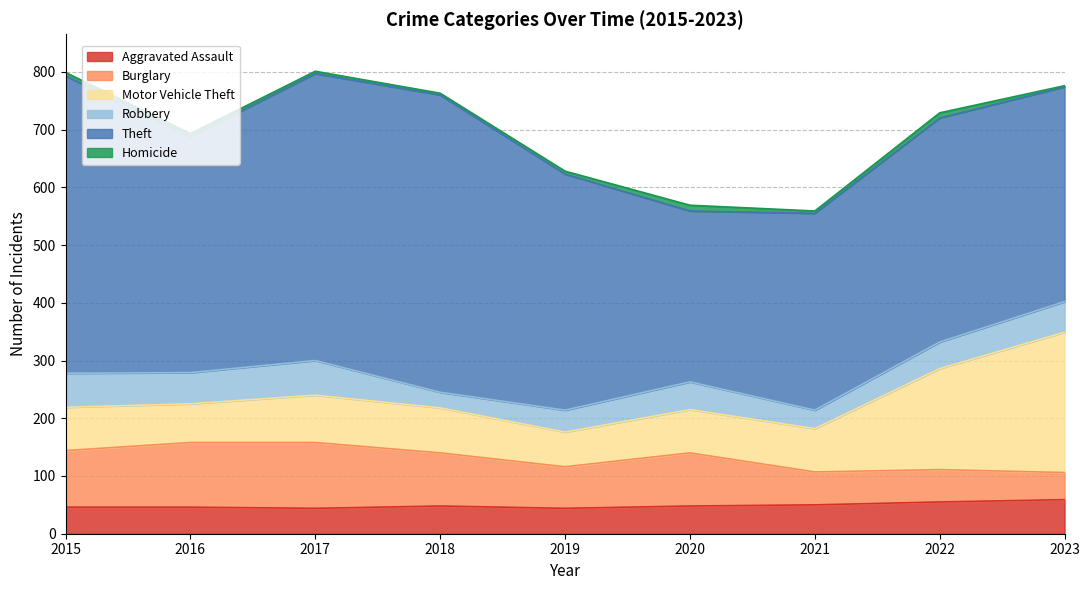

The Robbery series shows 53 at 2023. True or false?

True